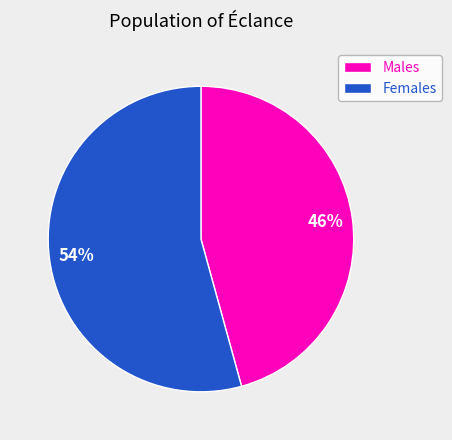

To the nearest percent, what is the combined percentage of Females and Males?

100%